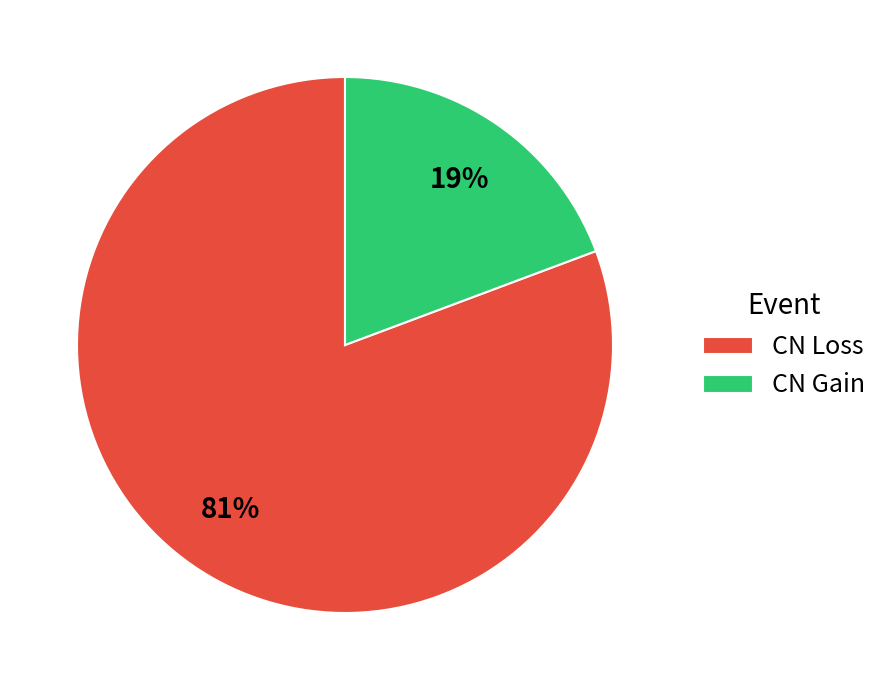

Is the sum of CN Gain and CN Loss greater than half?

Yes